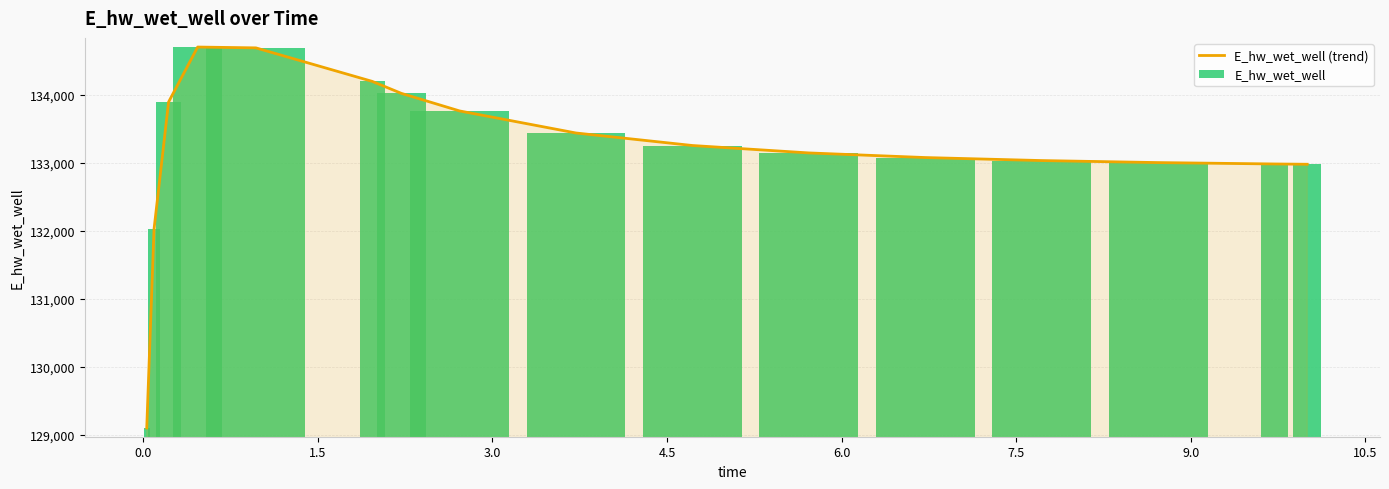

Which series has the largest range (max minus min)?

E_hw_wet_well (trend)